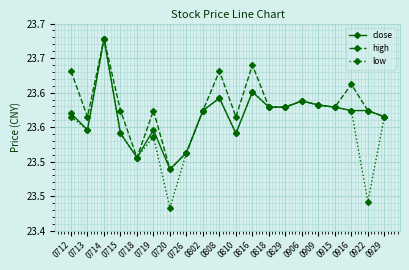

Which has a higher value, 0802 or 0719?

0802